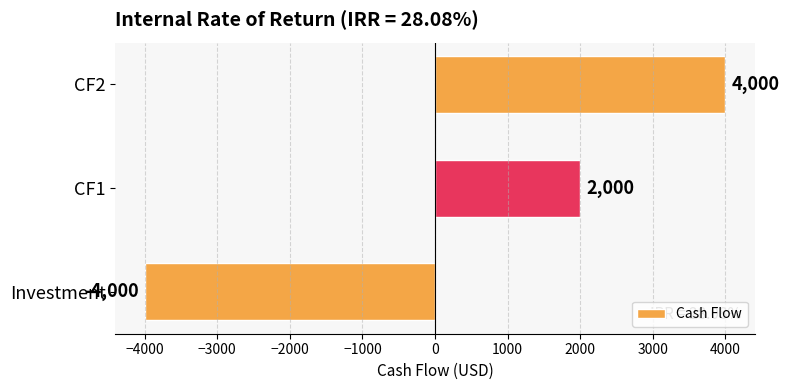

What is the minimum value shown in the chart?

-4000